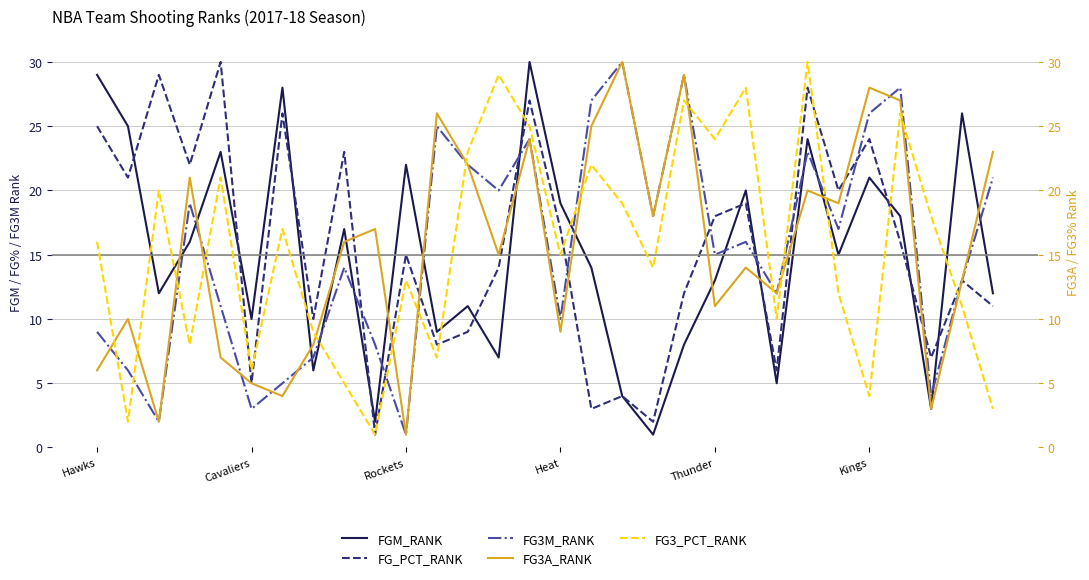

The FG3M_RANK series shows 7 at Thunder. True or false?

False